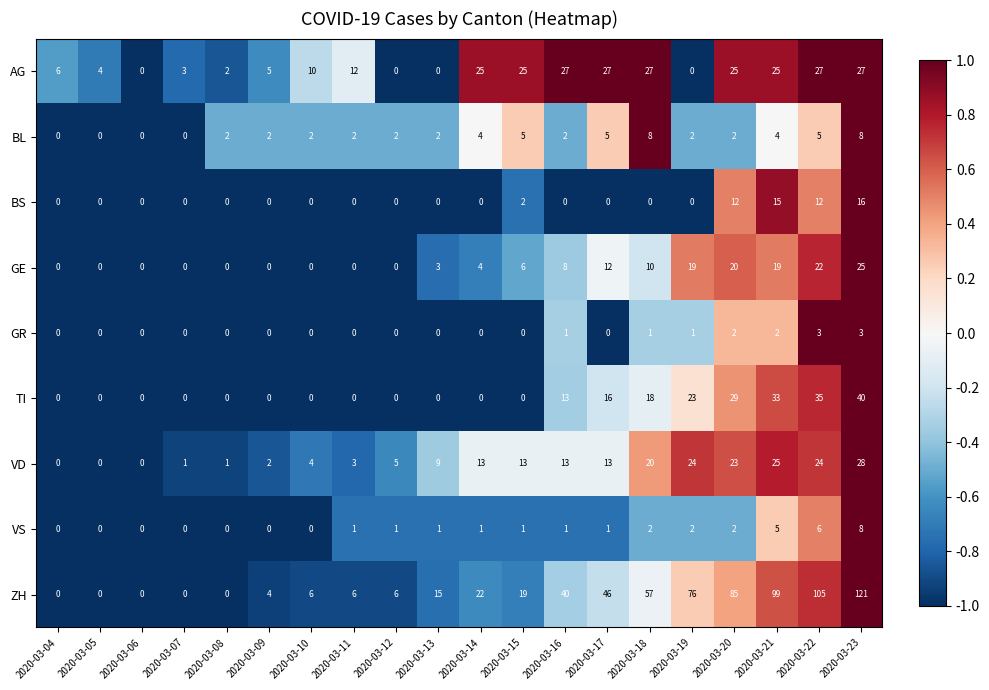

What is the maximum value shown in the chart?

121